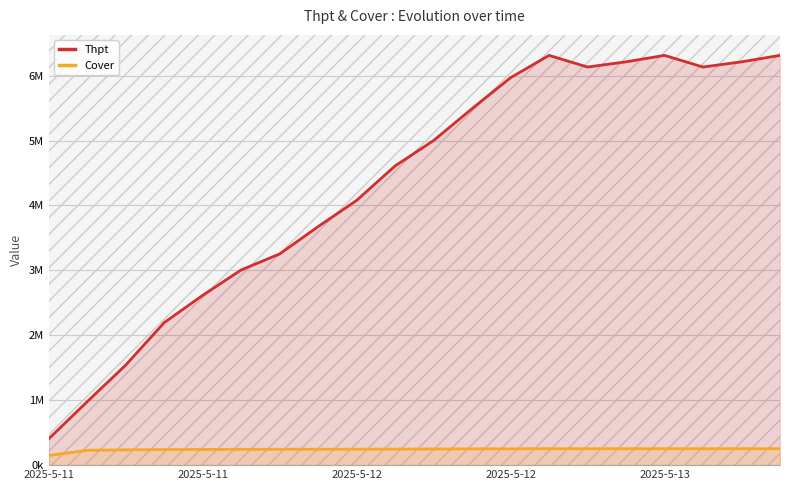

What is the label of the 9th point from the right?

11